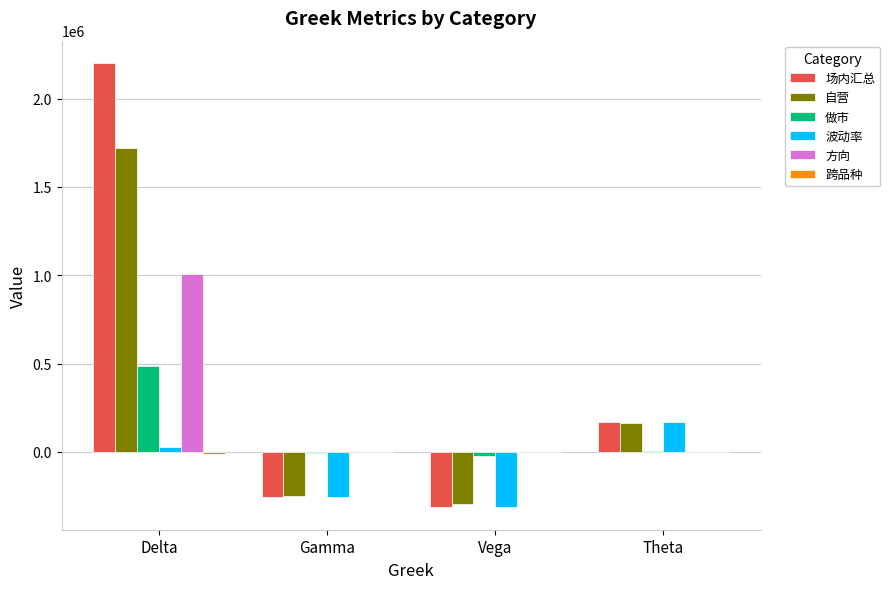

Which category has the highest value across all series?

Delta